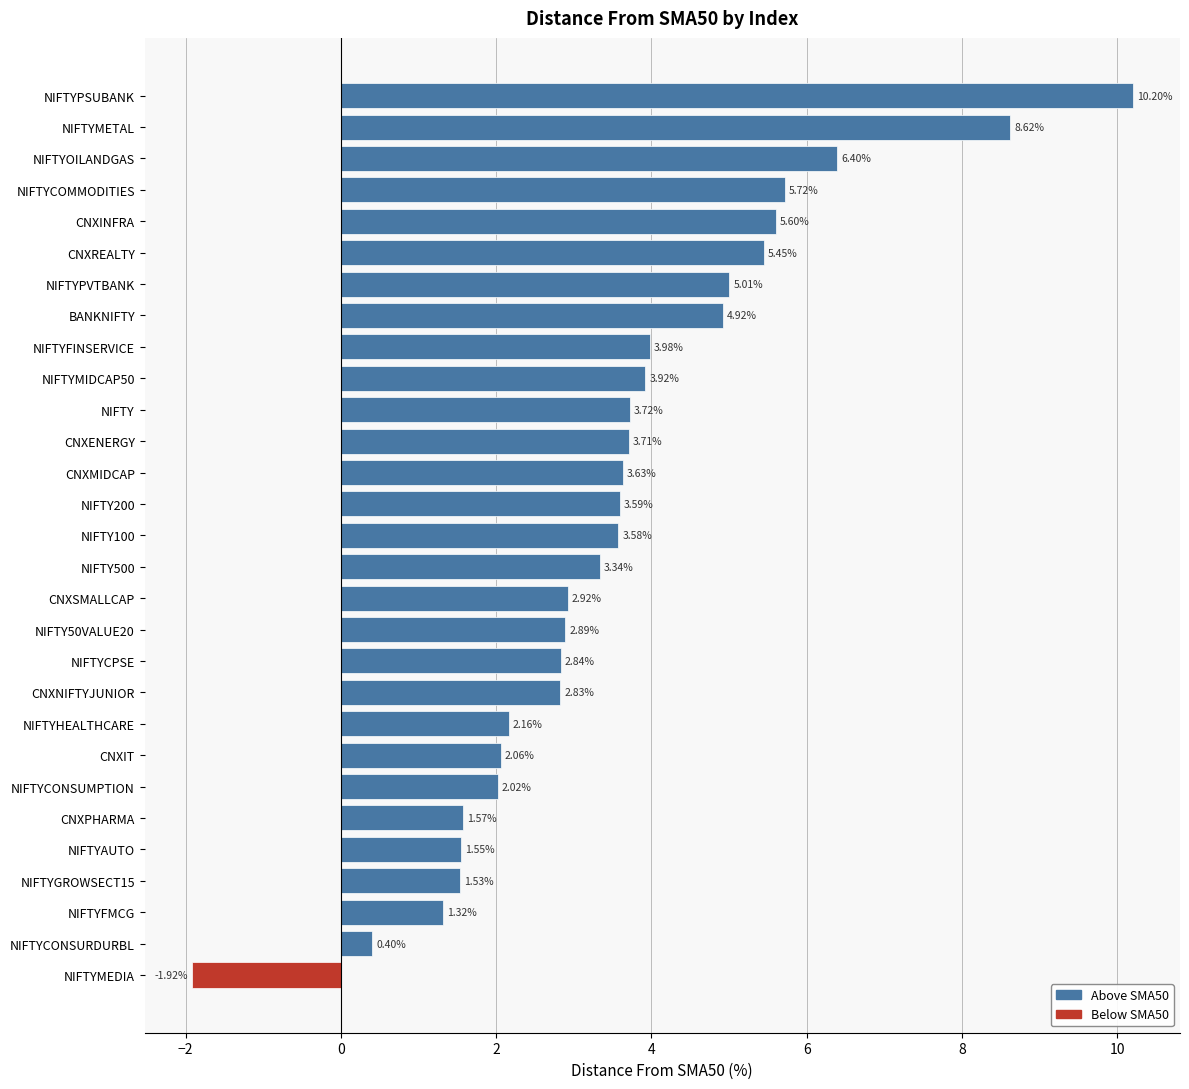

List the labels in order of value, largest first.

NIFTYPSUBANK, NIFTYMETAL, NIFTYOILANDGAS, NIFTYCOMMODITIES, CNXINFRA, CNXREALTY, NIFTYPVTBANK, BANKNIFTY, NIFTYFINSERVICE, NIFTYMIDCAP50, NIFTY, CNXENERGY, CNXMIDCAP, NIFTY200, NIFTY100, NIFTY500, CNXSMALLCAP, NIFTY50VALUE20, NIFTYCPSE, CNXNIFTYJUNIOR, NIFTYHEALTHCARE, CNXIT, NIFTYCONSUMPTION, CNXPHARMA, NIFTYAUTO, NIFTYGROWSECT15, NIFTYFMCG, NIFTYCONSURDURBL, NIFTYMEDIA